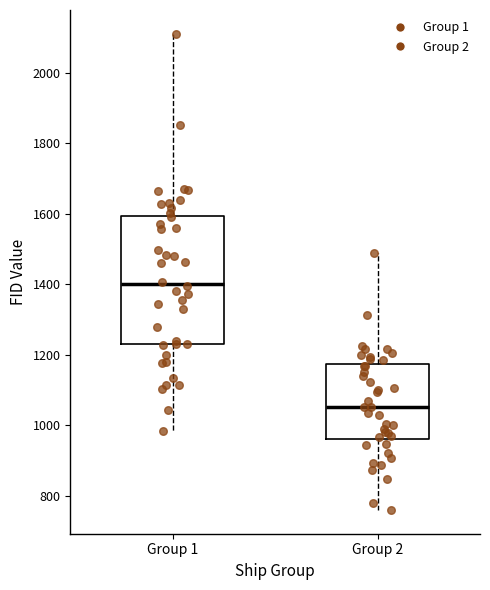

Which box is the tallest, from its lower edge to its upper edge?

Group 1